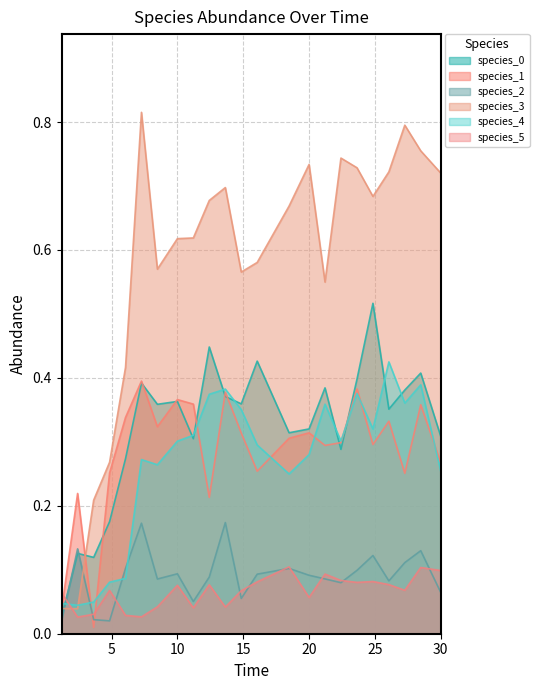

Which series ends up on top after the final intersection of species_3 and species_0?

species_3